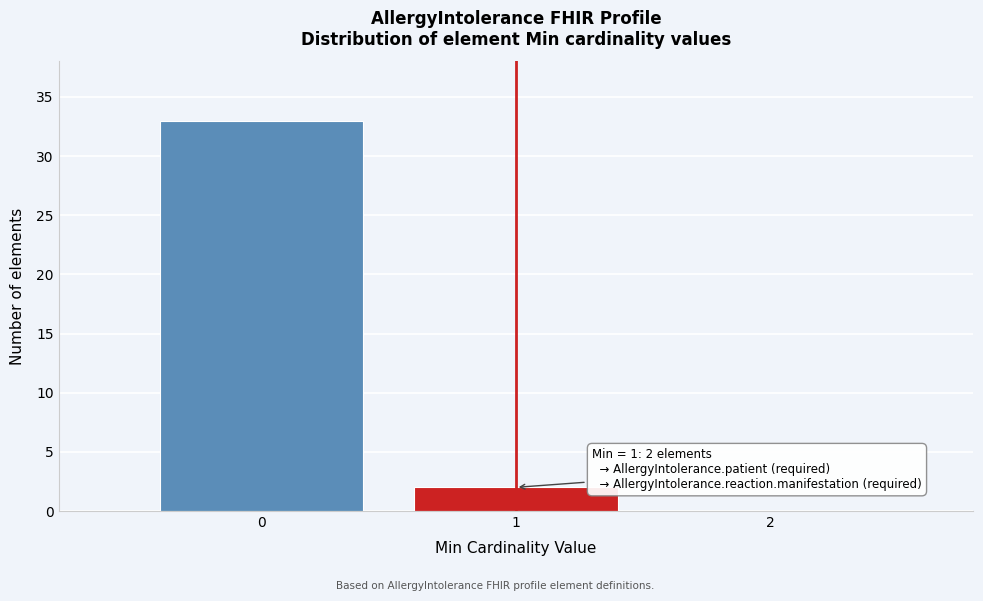

Which range on the x-axis has the tallest bar?

-0.5 to 0.5